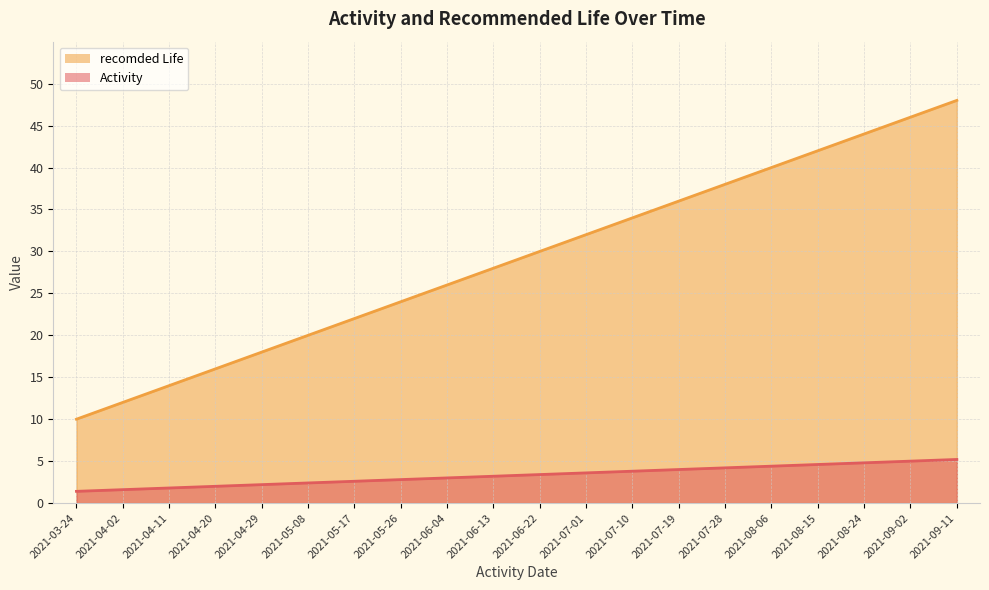

At which category is the sum across all series the highest?

2021-09-11